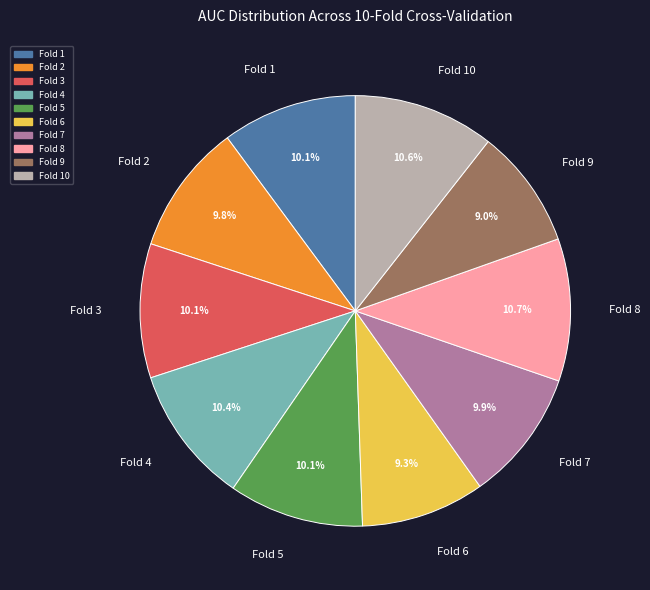

To the nearest percent, what is the average slice percentage?

10%